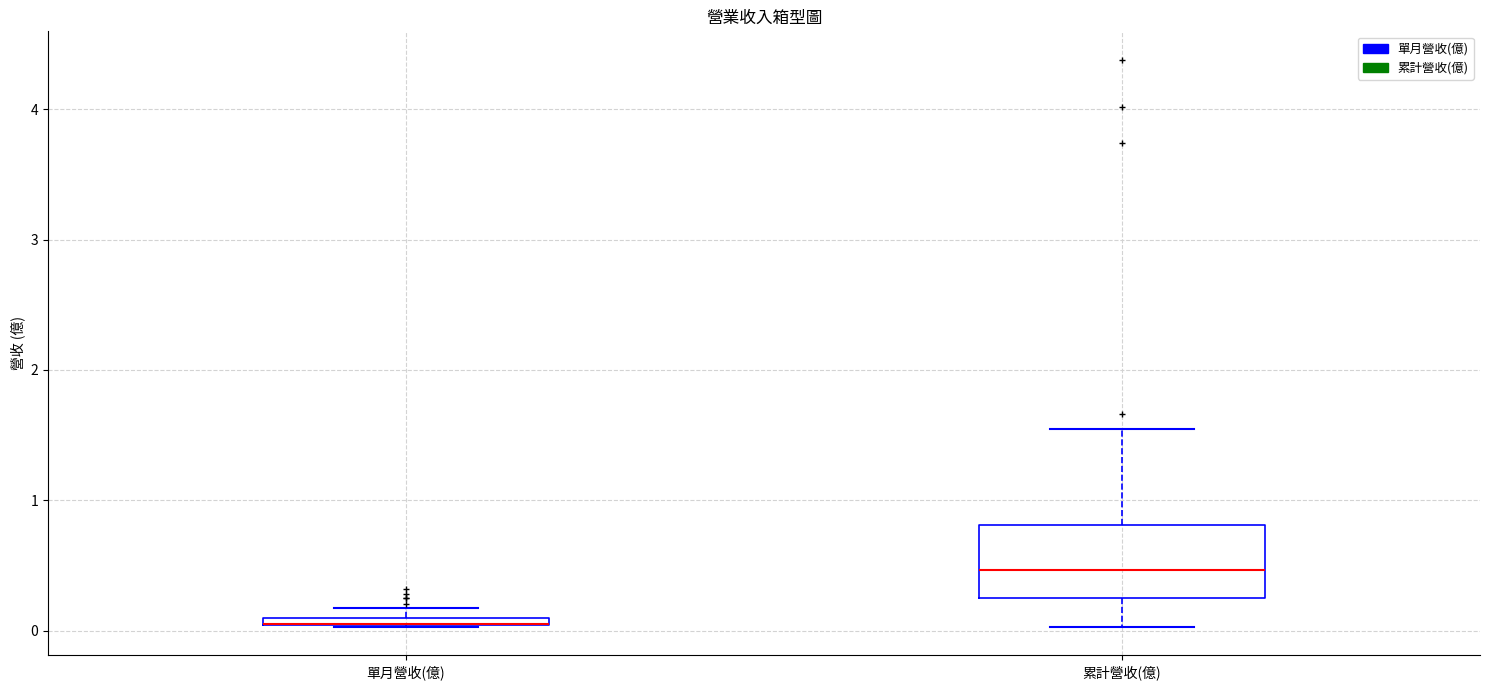

Which box is the tallest, from its lower edge to its upper edge?

累計營收(億)